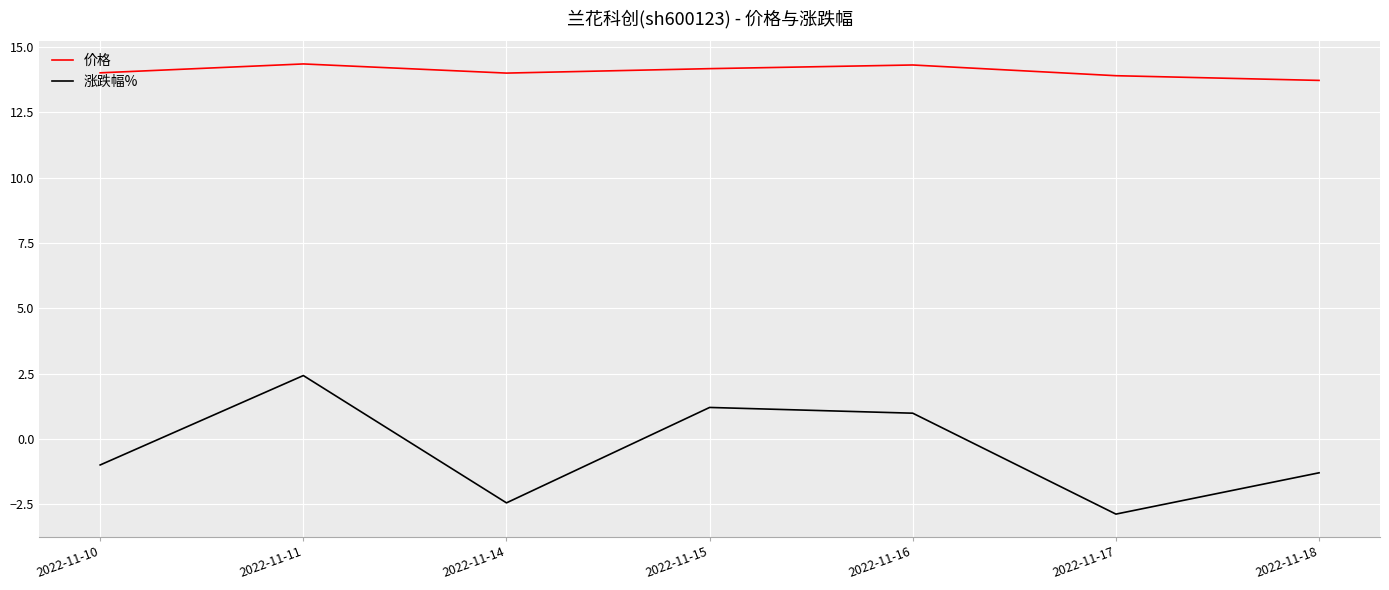

True or false: 价格 and 涨跌幅% intersect in this chart.

False